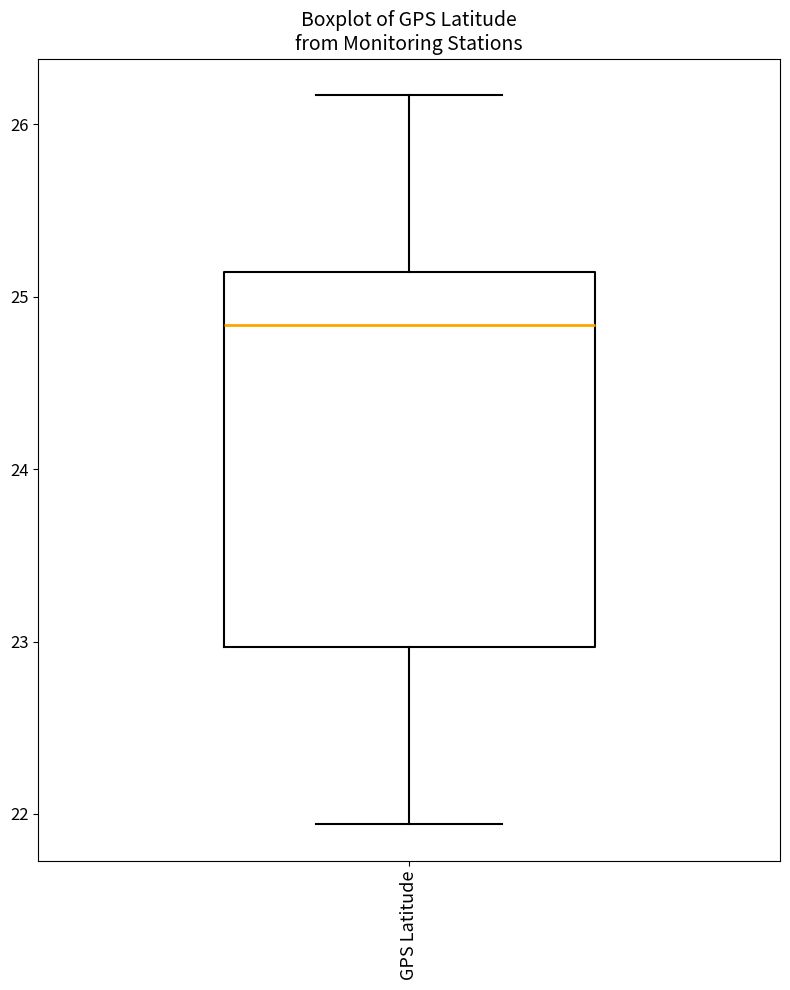

Read this box plot against the y-axis: the position of the median line, the range covered by the box, and the ends of both whiskers. The values are not printed on the chart, so give them approximately, as read against the axis.

median 24.8, box 23.0 to 25.1, whiskers 21.9 to 26.2